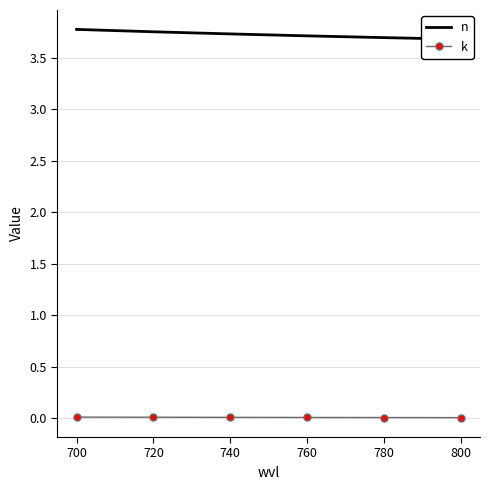

Reading left to right, transcribe all the data shown in this chart.

n: 3.8	3.8	3.7	3.7	3.7	3.7
k: 0.0	0.0	0.0	0.0	0.0	0.0